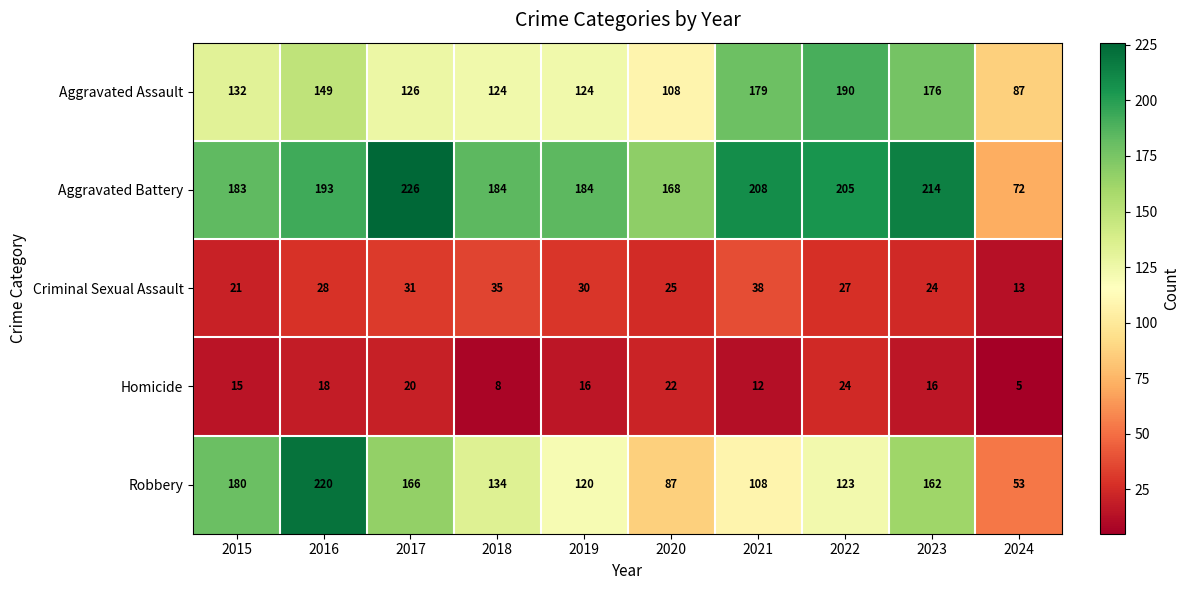

What is the minimum value shown in the chart?

5